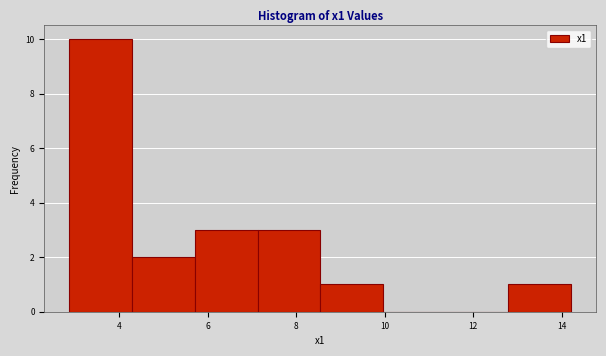

How tall is the bar that spans 2.8 to 4.2 on the x-axis? Neither the bar edges nor the heights are printed on the chart, so give them approximately, as read against the axes.

10